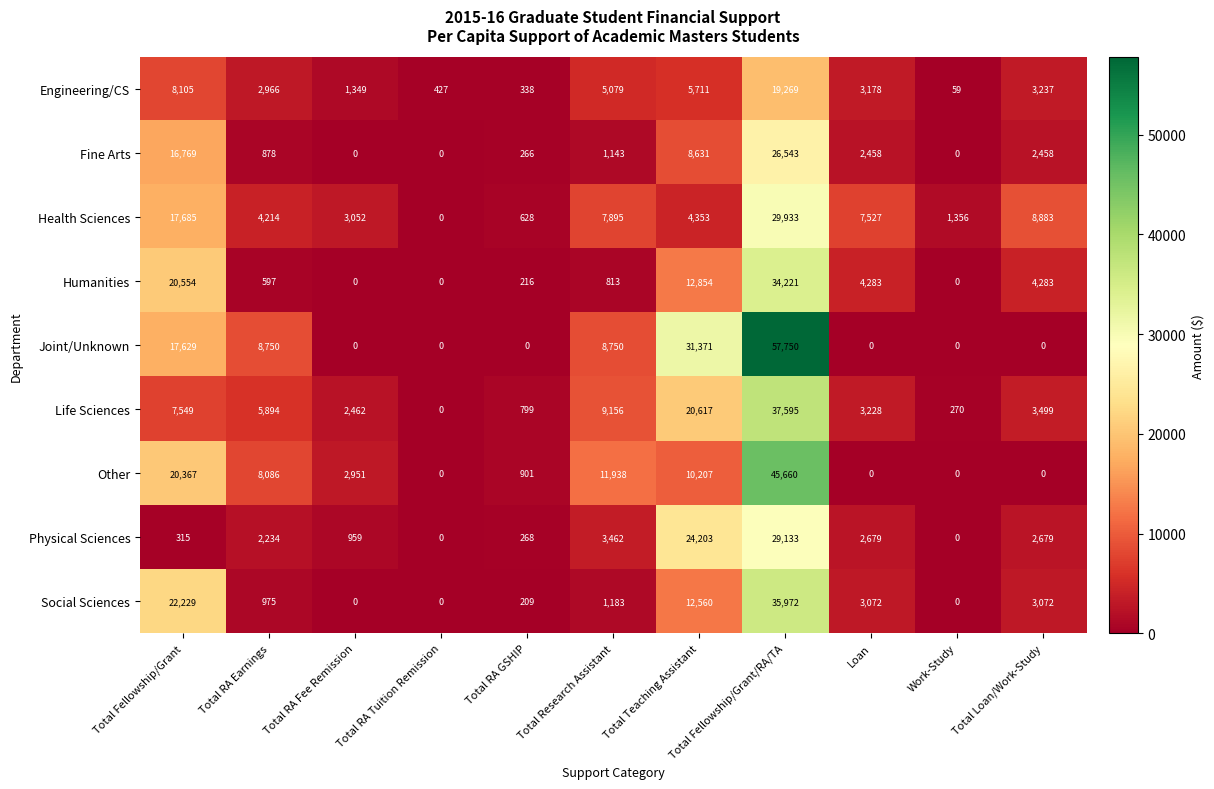

Rank the series by their maximum value, from highest to lowest.

Joint/Unknown, Other, Life Sciences, Social Sciences, Humanities, Health Sciences, Physical Sciences, Fine Arts, Engineering/CS